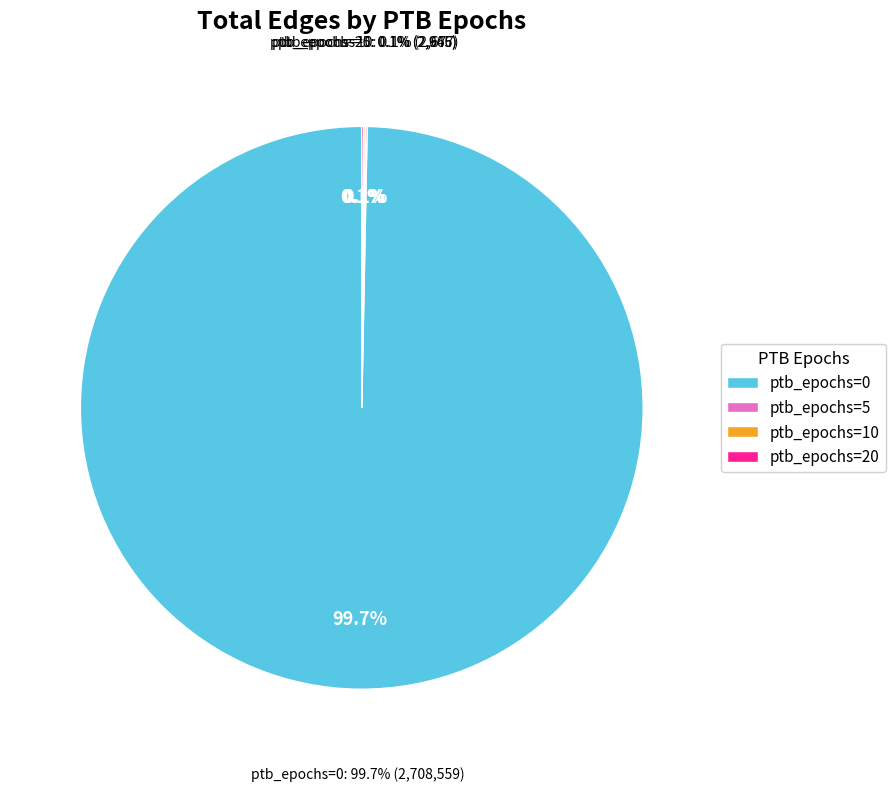

What is the change in value from ptb_epochs_5 to ptb_epochs_10?

-3